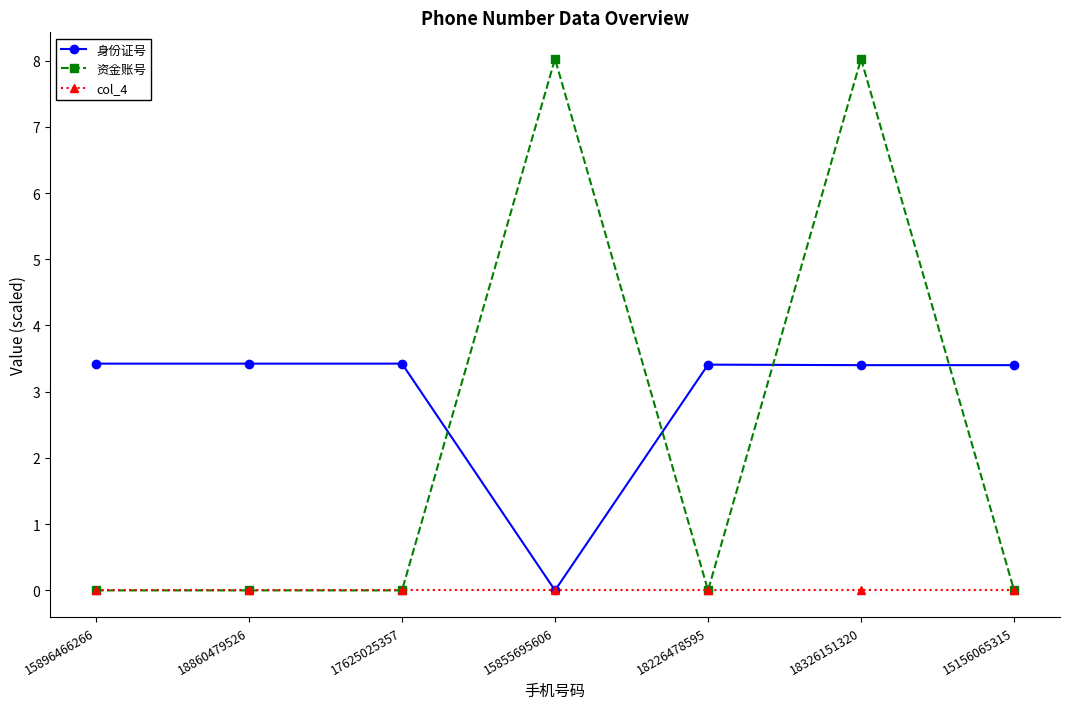

How many values in the 身份证号 series are below 3?

1